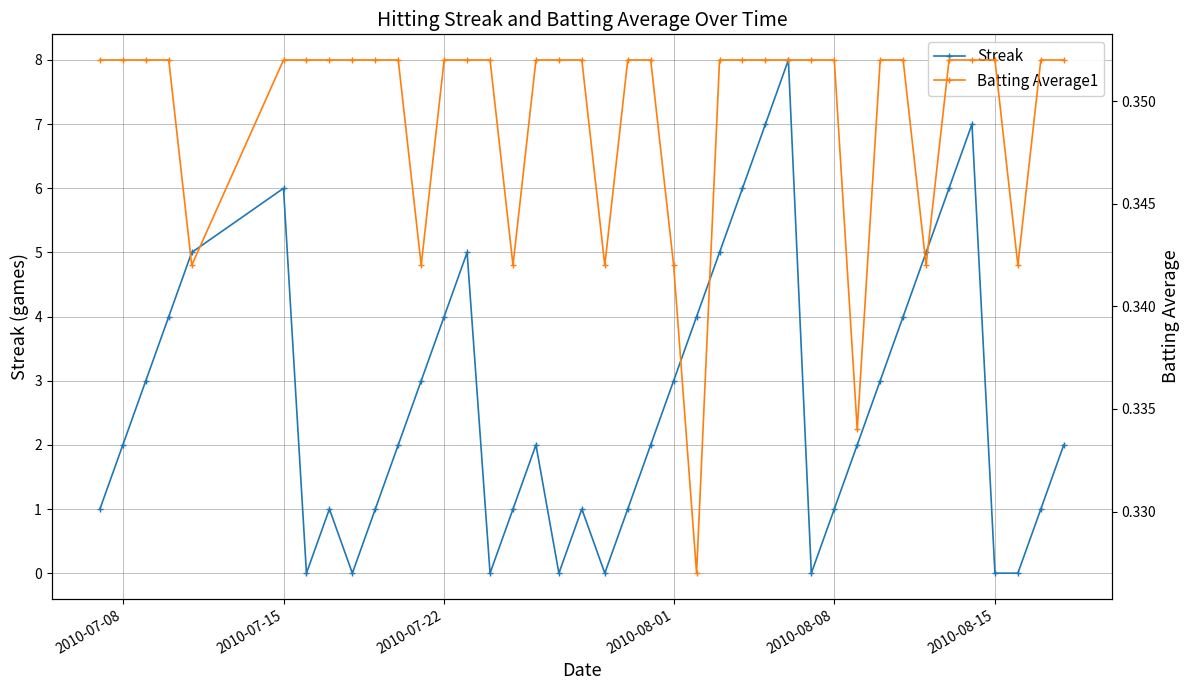

List the series in order of their overall mean, highest first.

Streak, Batting Average1